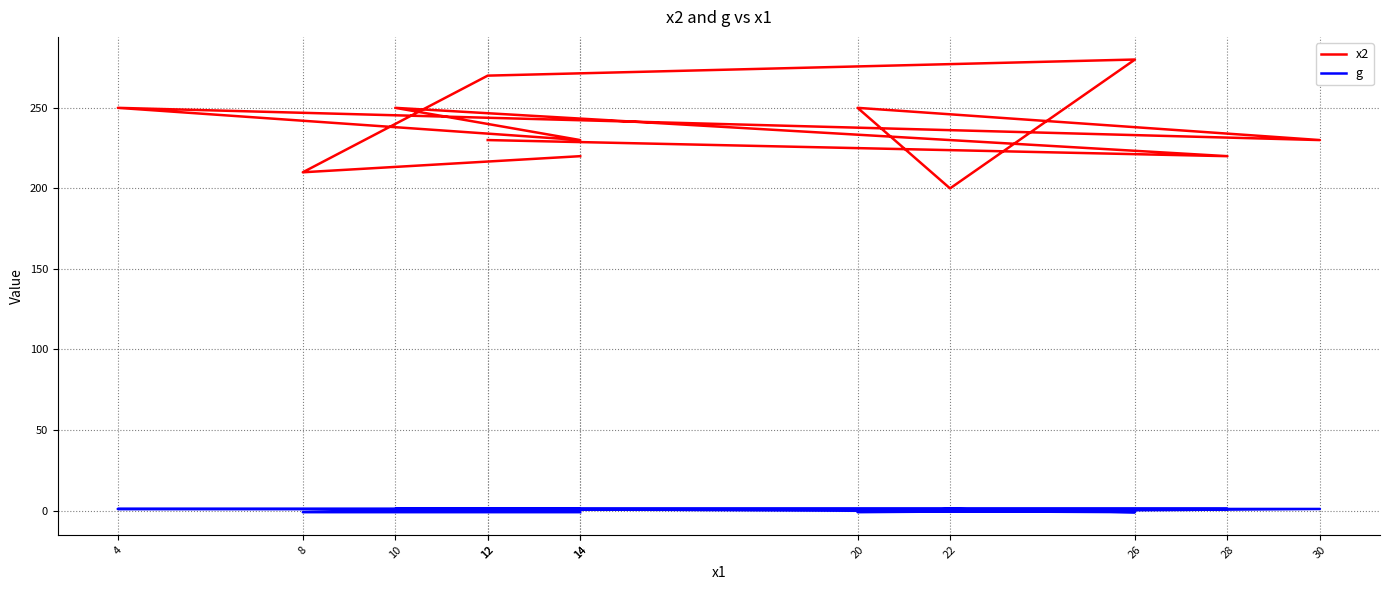

How many lines are shown in the chart?

2